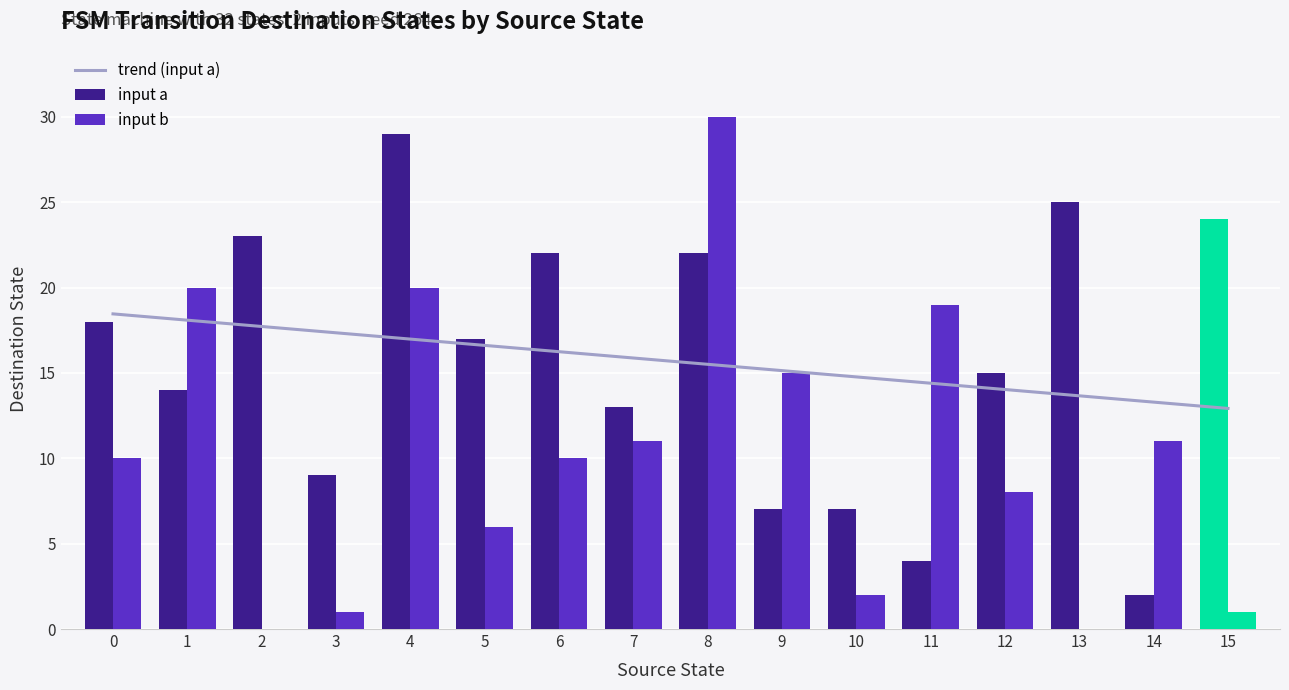

Rank the series by their maximum value, from lowest to highest.

trend (input a), input a, input b